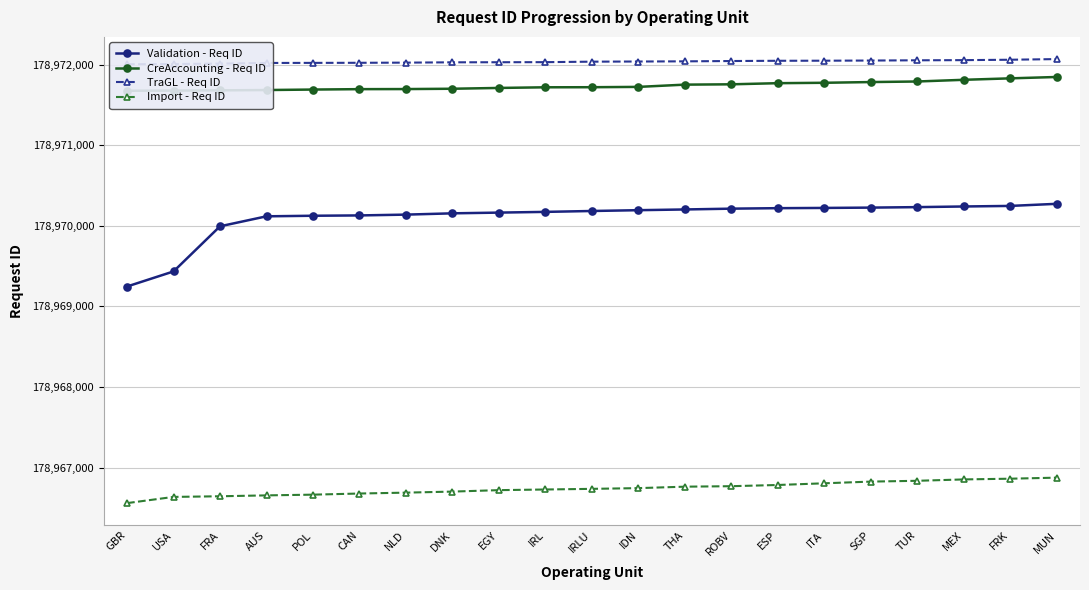

Reading left to right, what are all the values shown in this chart?

Validation - Req ID: GBR=178969247	USA=178969434	FRA=178969994	AUS=178970118	POL=178970125	CAN=178970129	NLD=178970139	DNK=178970155	EGY=178970164	IRL=178970173	IRLU=178970184	IDN=178970194	THA=178970203	ROBV=178970213	ESP=178970219	ITA=178970222	SGP=178970226	TUR=178970232	MEX=178970240	FRK=178970247	MUN=178970273
CreAccounting - Req ID: GBR=178971676	USA=178971678	FRA=178971681	AUS=178971685	POL=178971691	CAN=178971696	NLD=178971697	DNK=178971701	EGY=178971711	IRL=178971719	IRLU=178971720	IDN=178971724	THA=178971752	ROBV=178971756	ESP=178971770	ITA=178971775	SGP=178971784	TUR=178971791	MEX=178971812	FRK=178971830	MUN=178971847
TraGL - Req ID: GBR=178972005	USA=178972008	FRA=178972013	AUS=178972021	POL=178972022	CAN=178972023	NLD=178972025	DNK=178972029	EGY=178972030	IRL=178972031	IRLU=178972037	IDN=178972039	THA=178972041	ROBV=178972045	ESP=178972048	ITA=178972049	SGP=178972051	TUR=178972054	MEX=178972056	FRK=178972061	MUN=178972069
Import - Req ID: GBR=178966559	USA=178966636	FRA=178966644	AUS=178966655	POL=178966664	CAN=178966678	NLD=178966689	DNK=178966702	EGY=178966720	IRL=178966728	IRLU=178966736	IDN=178966745	THA=178966763	ROBV=178966769	ESP=178966784	ITA=178966805	SGP=178966826	TUR=178966836	MEX=178966853	FRK=178966862	MUN=178966875